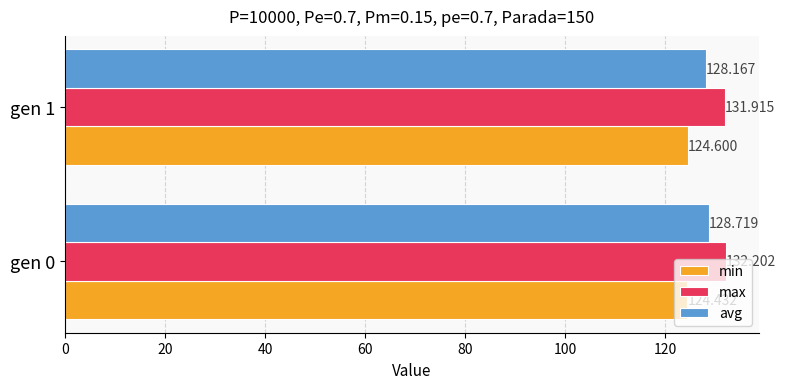

What is the difference between the maximum and minimum values in the avg series?

0.6